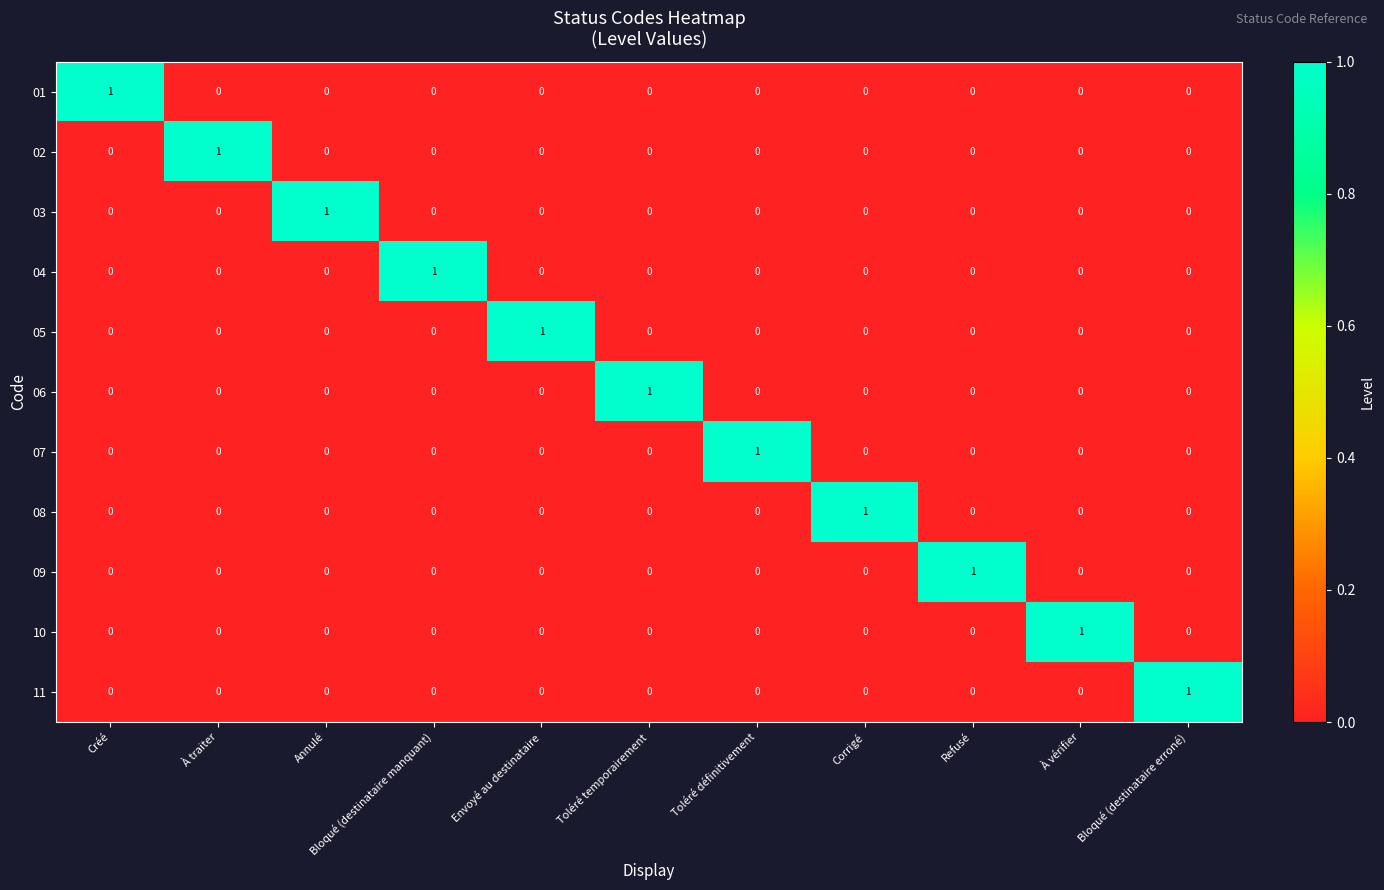

Is it true that 02 equals 0 at Envoyé au destinataire?

True